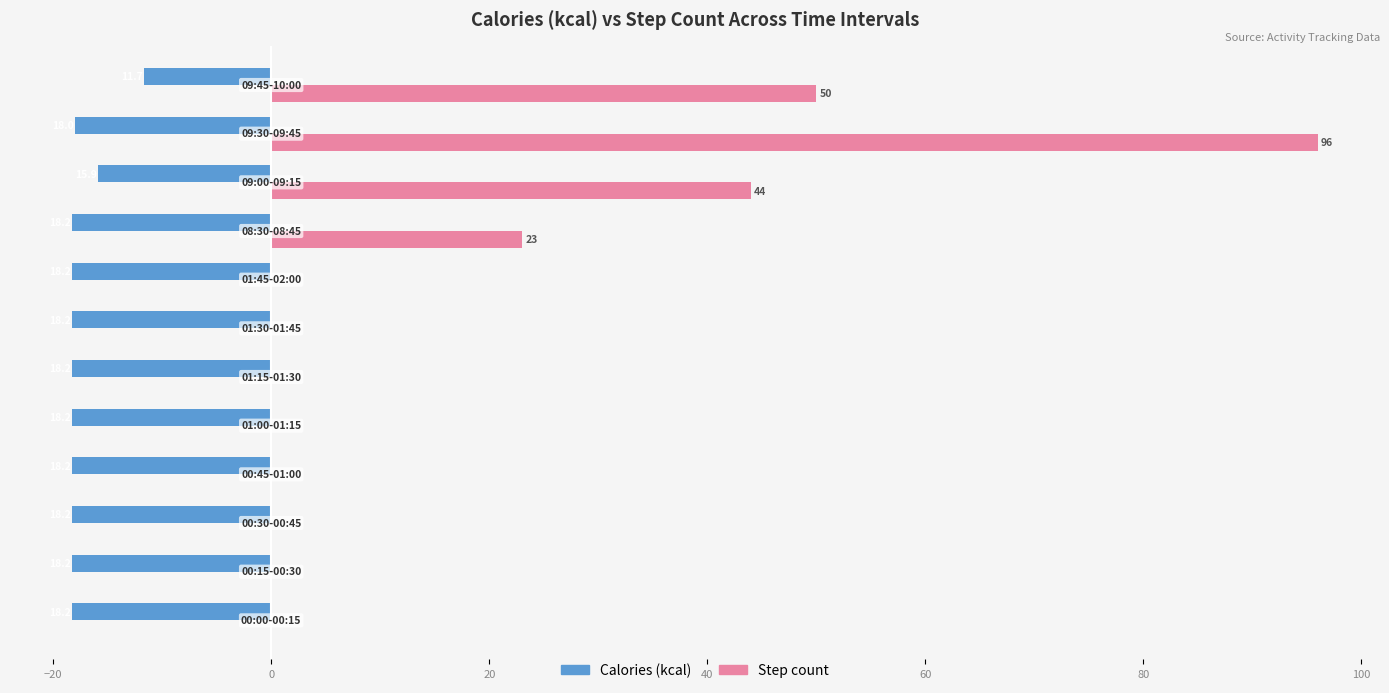

What are all the series names shown in the legend?

Calories (kcal), Step count